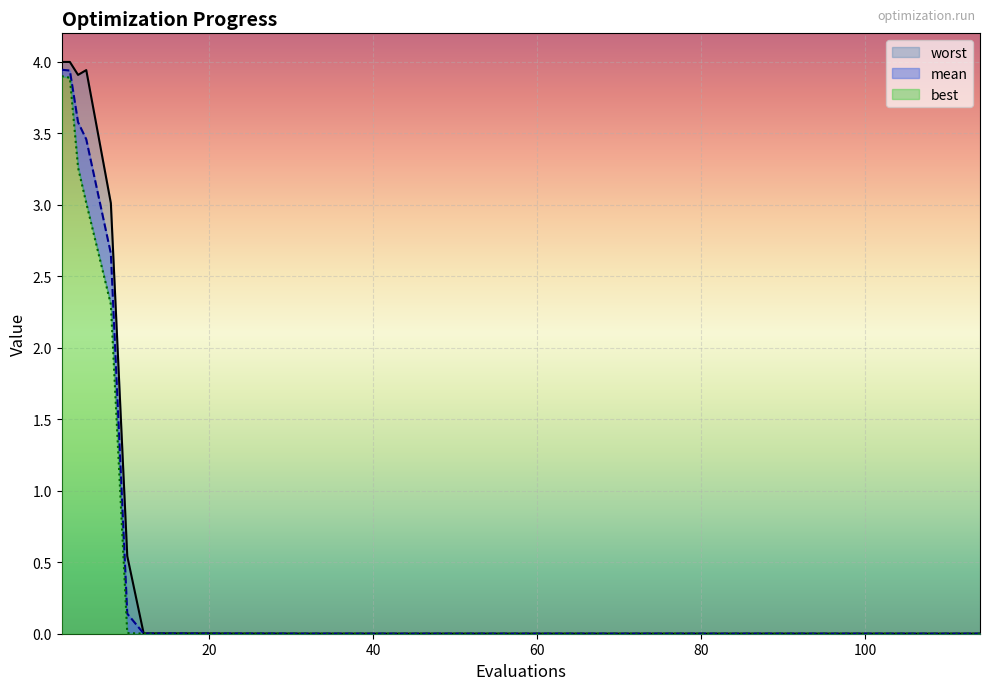

Which series has the largest range (max minus min)?

worst